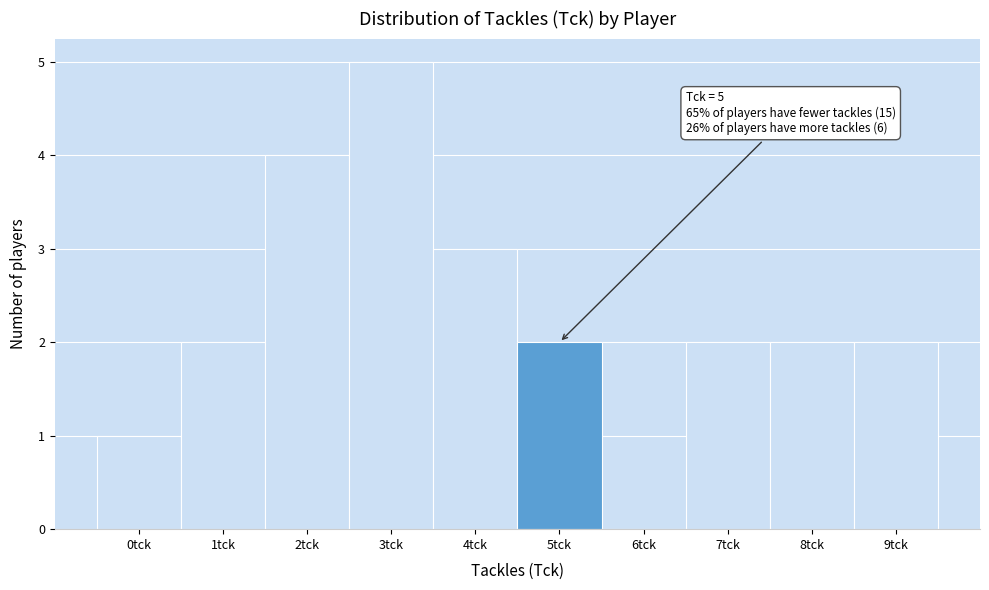

Over which range of the x-axis is the bar tallest?

2.5 to 3.5